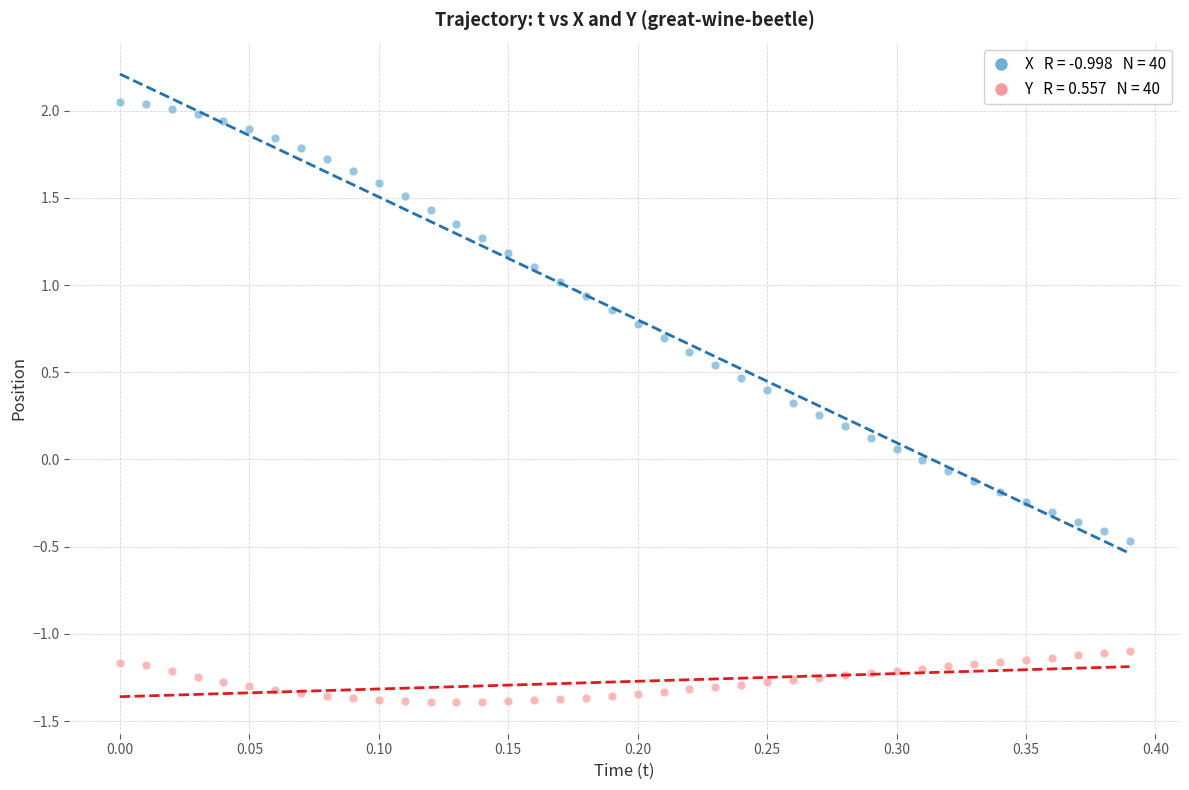

Across all data points, what is the range of Y values (max minus min)?

3.4